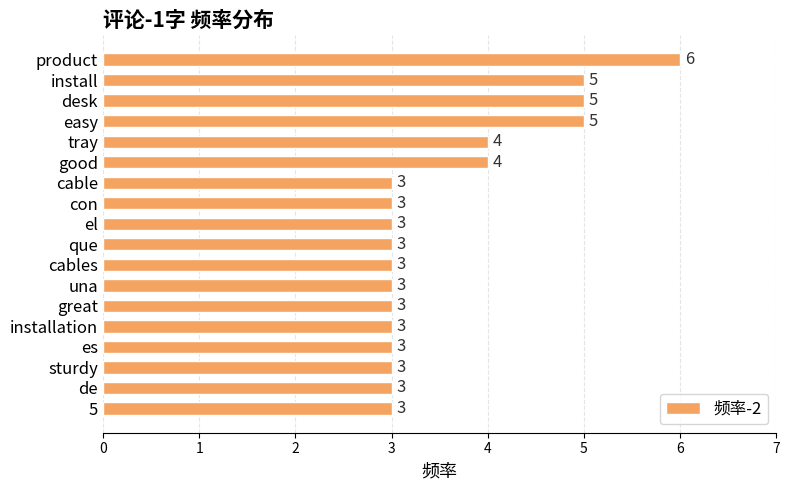

What is the difference between the maximum and minimum values?

3